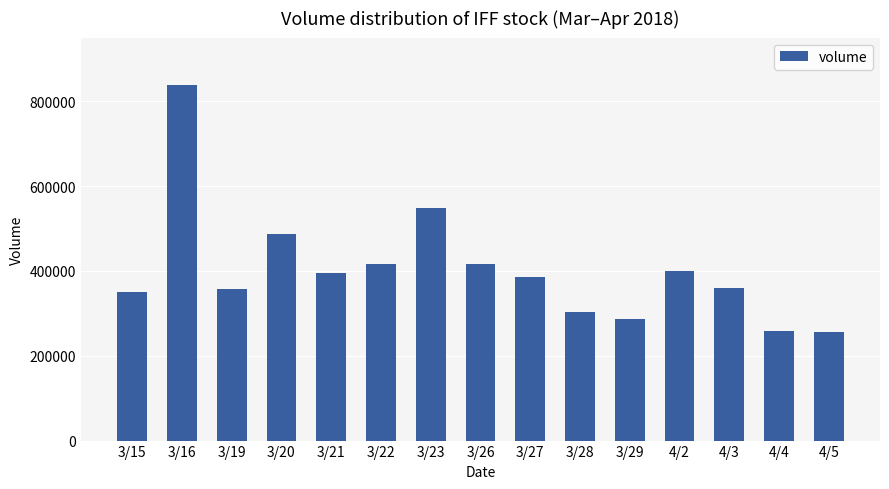

What is the difference between the maximum and minimum values?

580220